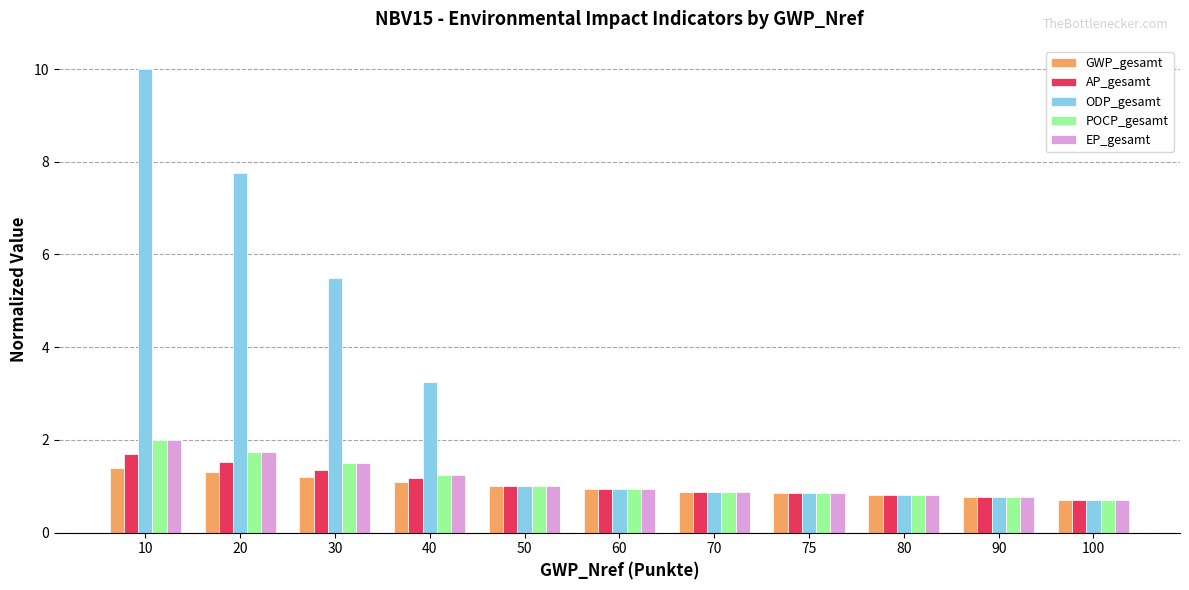

The EP_gesamt series shows 0.8 at 90. True or false?

True